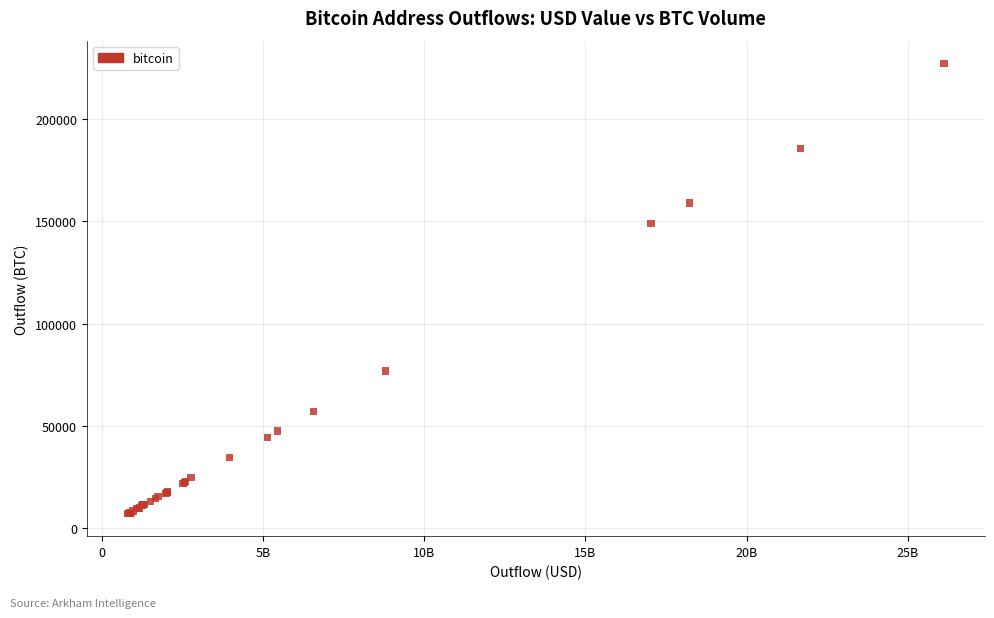

What Y value in the scatter plot is closest to 117248?

148846.1